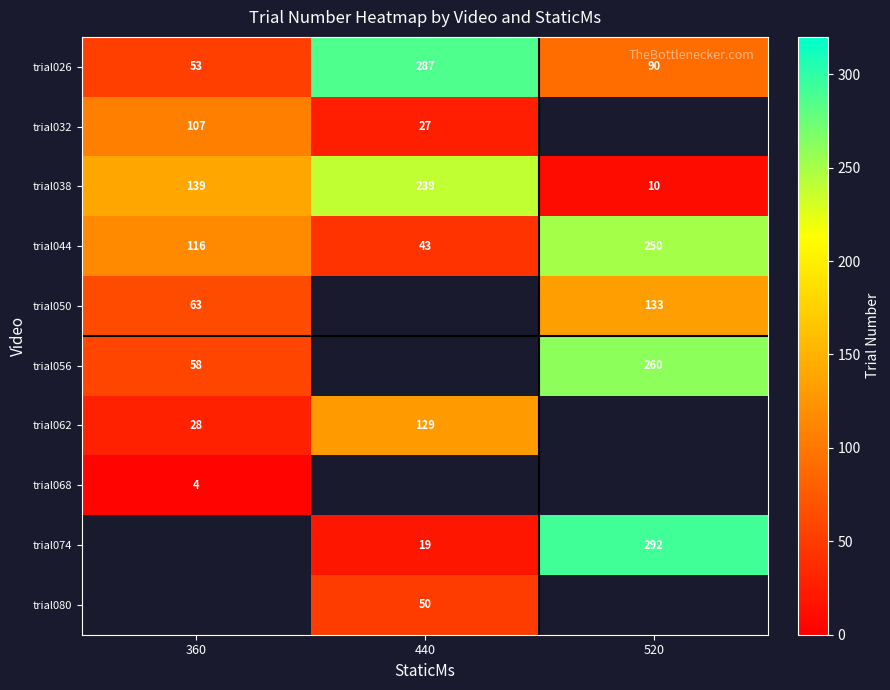

List the labels in order of trial044 value, smallest first.

440, 360, 520